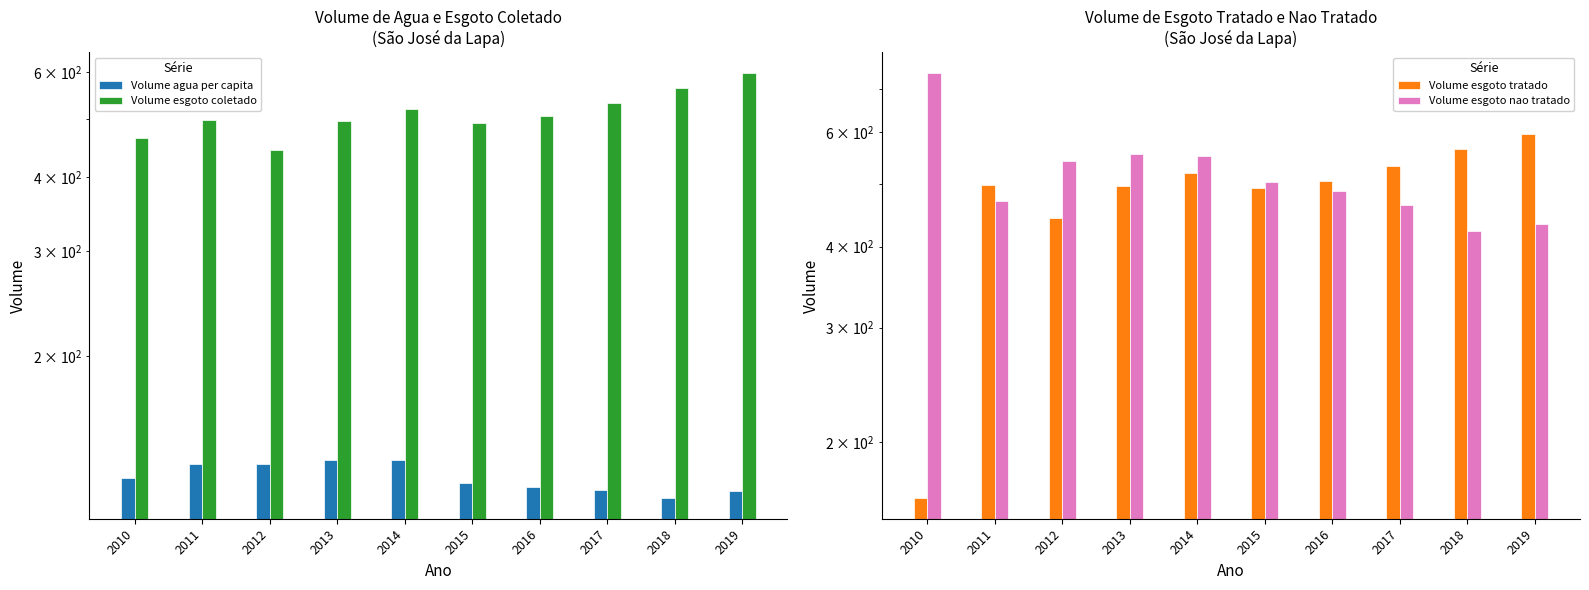

At which label does Volume esgoto nao tratado first exceed 502?

2010